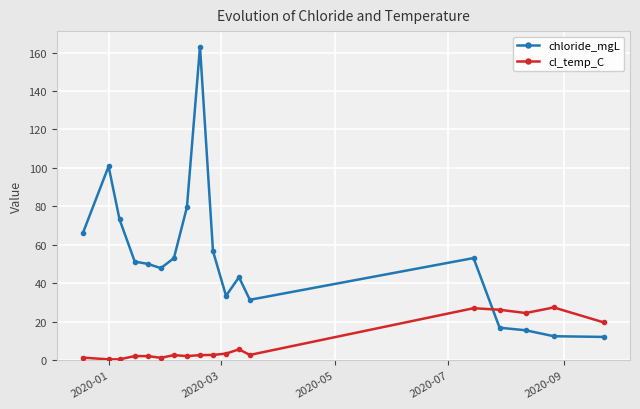

After their last crossing, which series has the higher values: cl_temp_C or chloride_mgL?

cl_temp_C